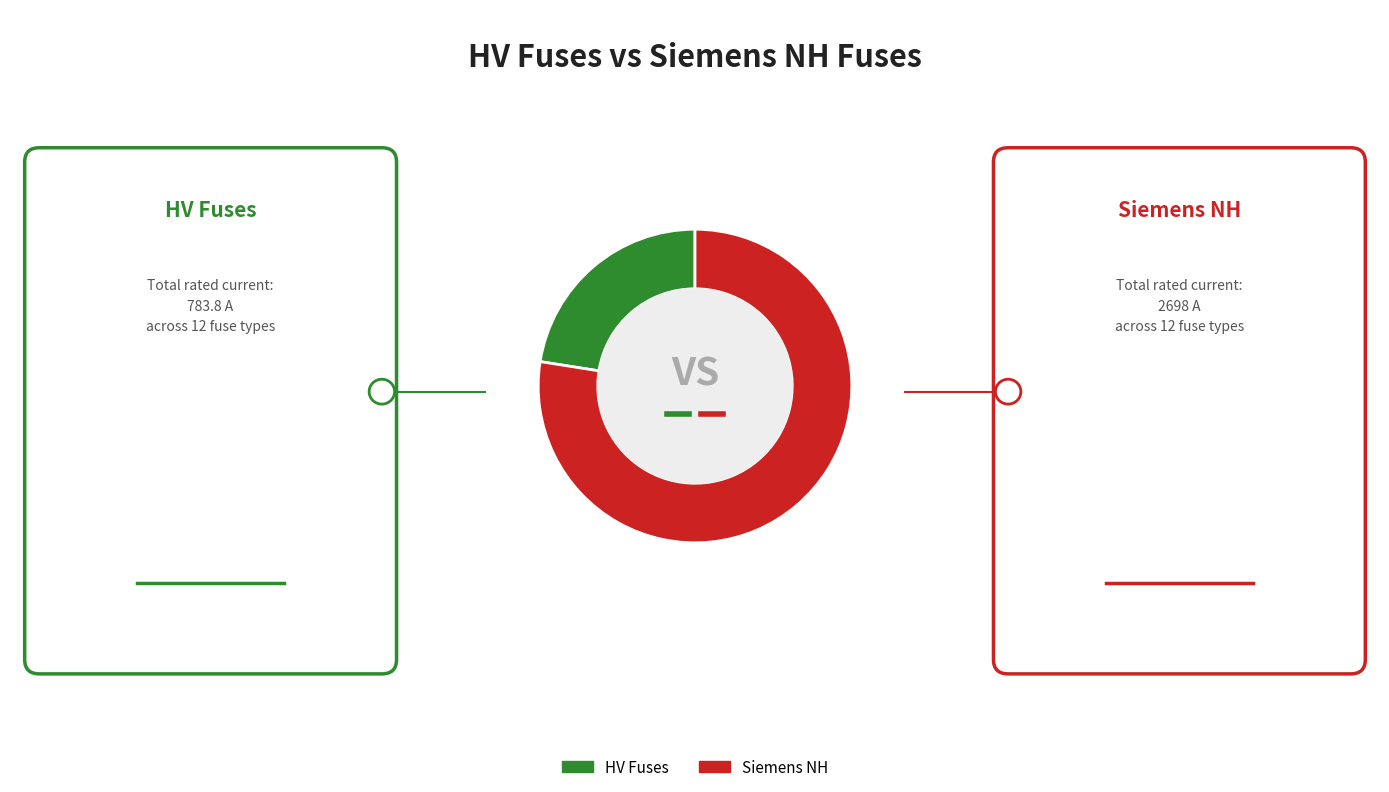

Does any single category account for the majority?

Yes